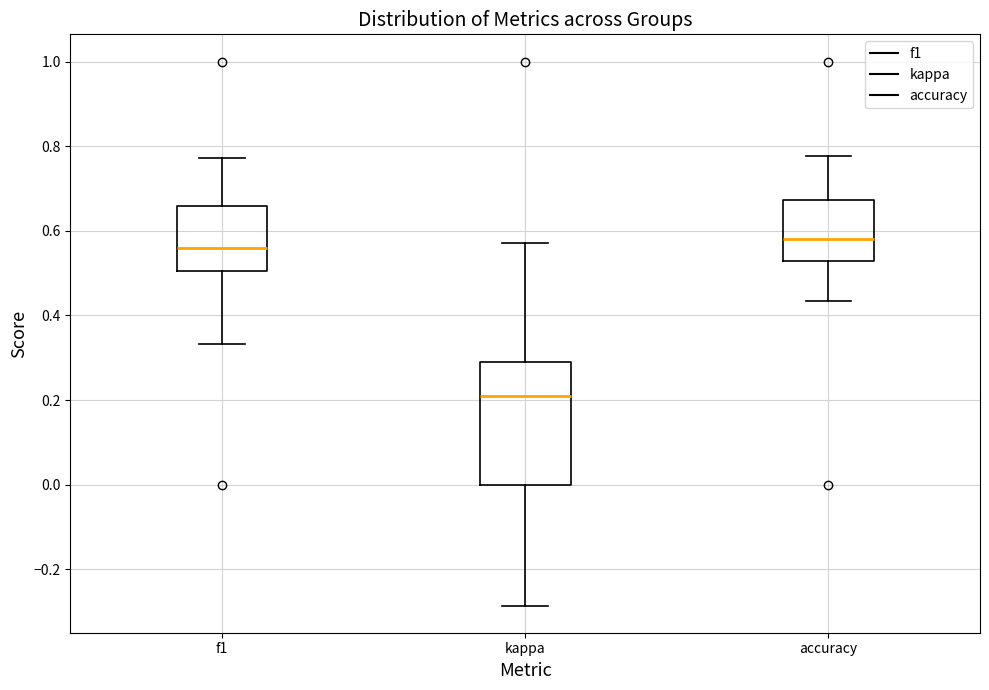

Which box has the highest median line?

accuracy